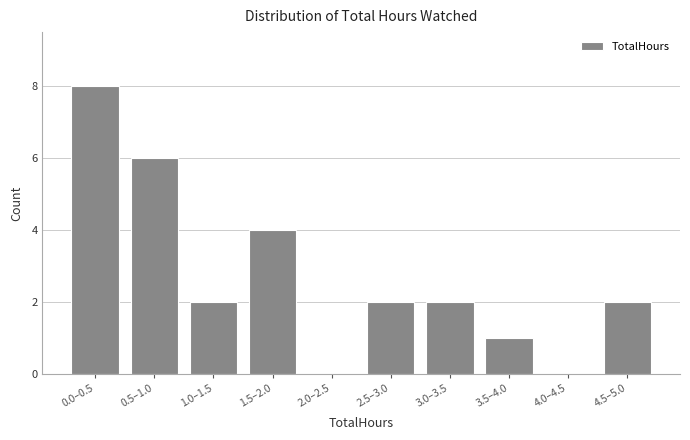

Reading left to right, list all the values displayed in this chart.

0.0–0.5=8	0.5–1.0=6	1.0–1.5=2	1.5–2.0=4	2.0–2.5=0	2.5–3.0=2	3.0–3.5=2	3.5–4.0=1	4.0–4.5=0	4.5–5.0=2